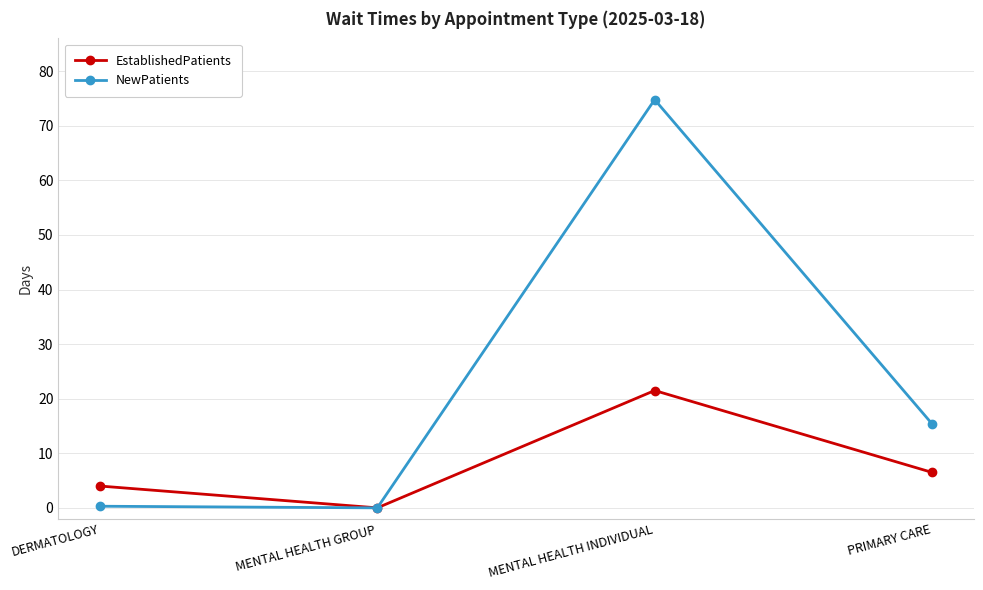

Is the value of EstablishedPatients at PRIMARY CARE greater than the value of NewPatients at PRIMARY CARE?

No